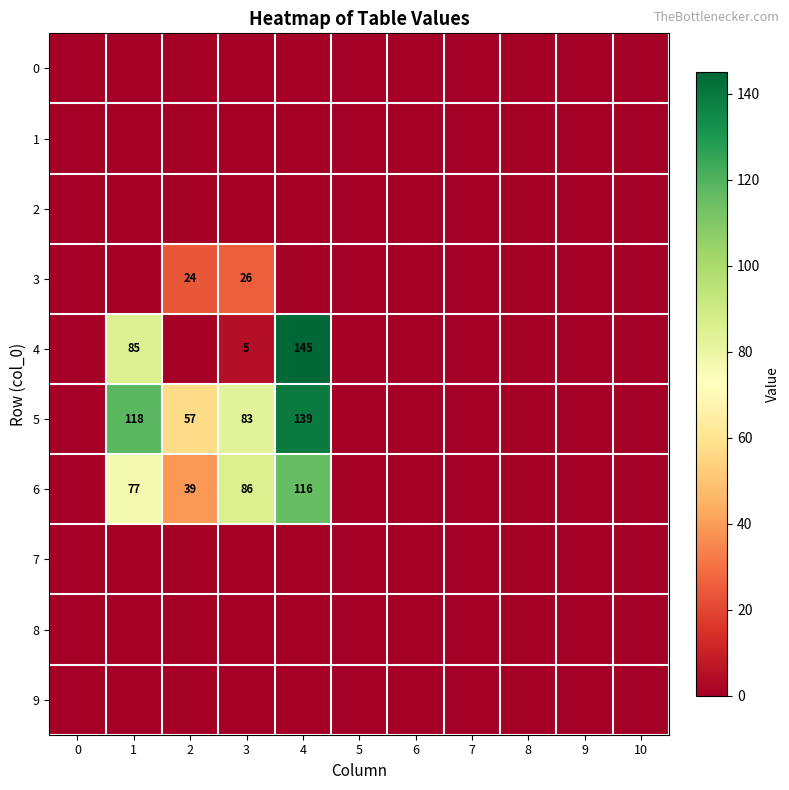

The value of 6 at 3 is 86. True or false?

True